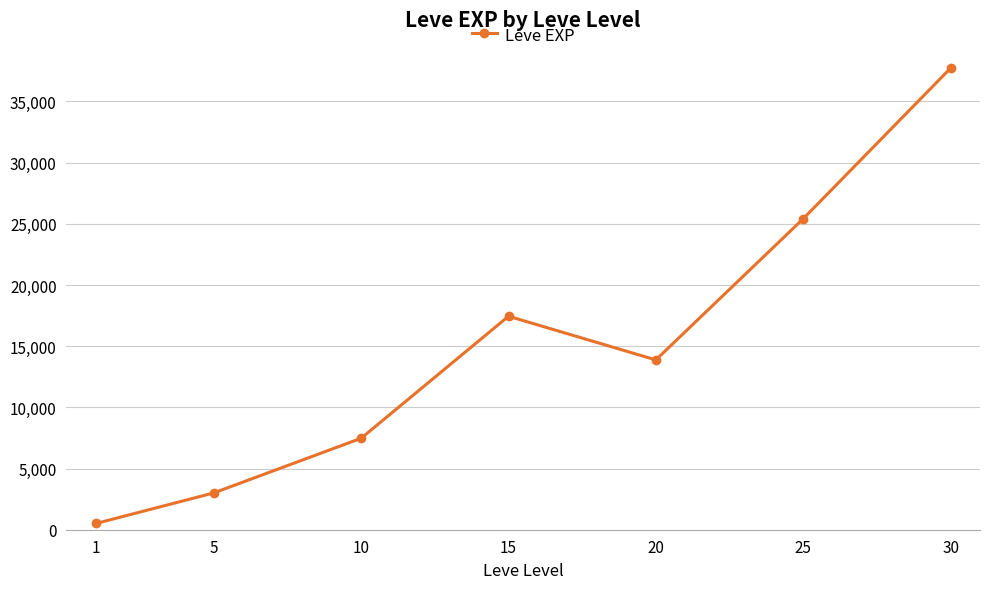

Reading right to left, extract all data points from this chart.

37715.0	25410.0	13876.7	17445.0	7475.0	3008.3	510.2